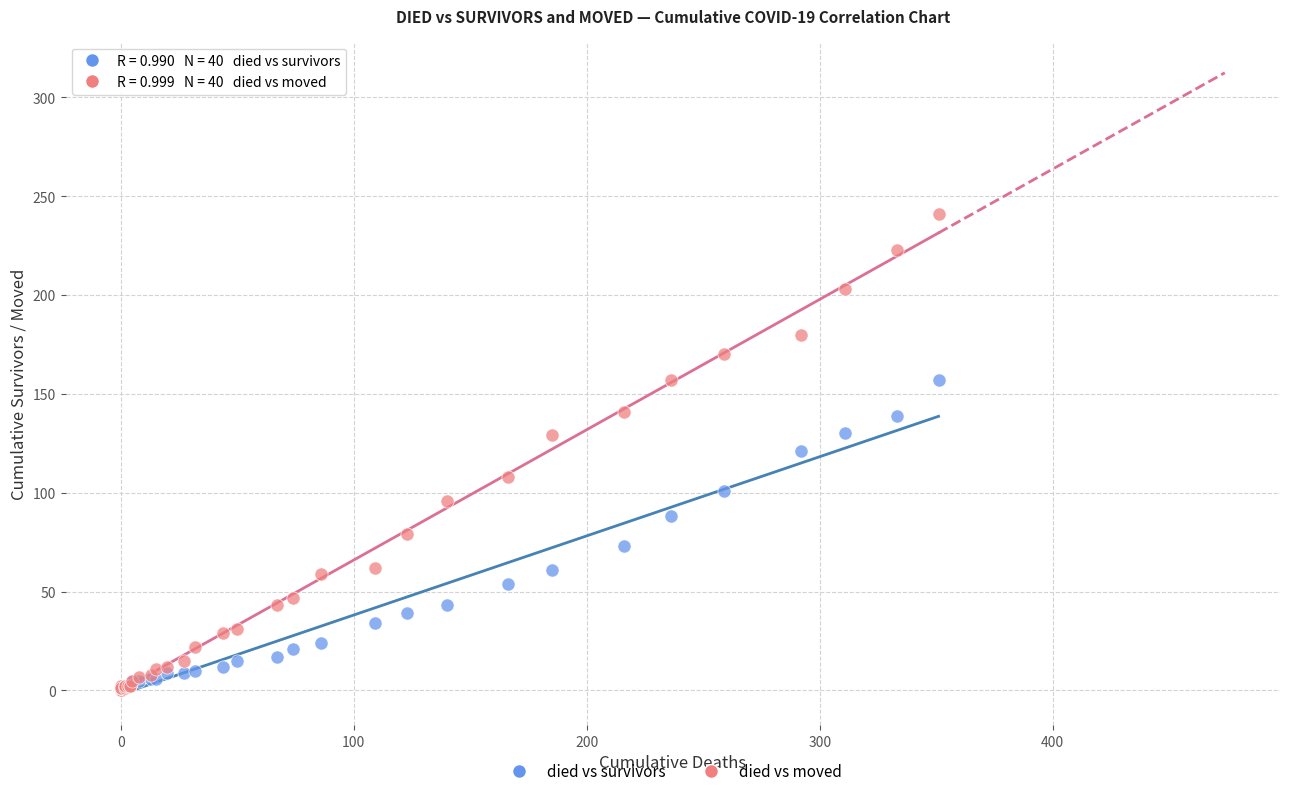

What are all the series names shown in the legend?

died vs survivors, died vs moved